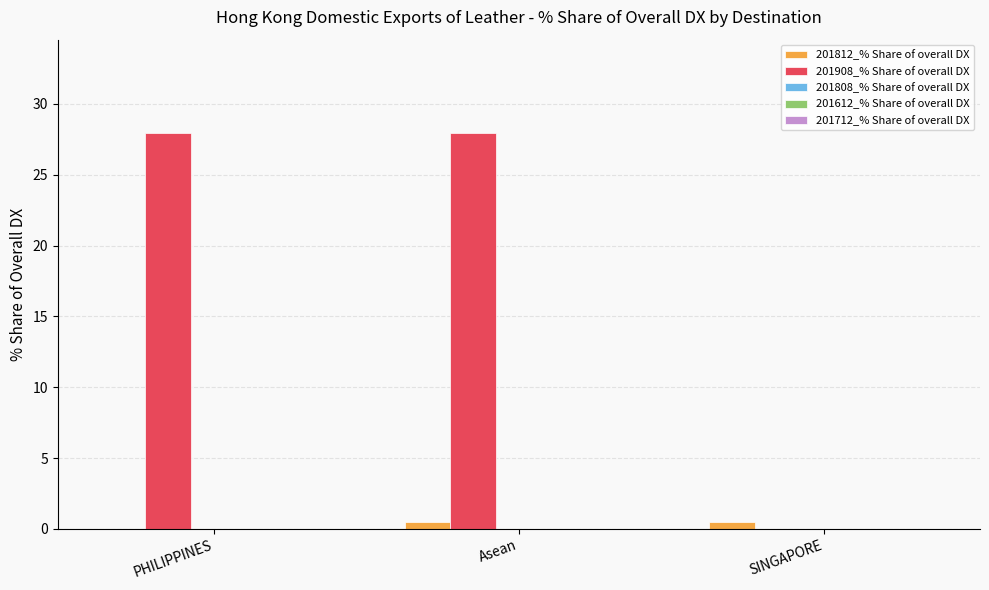

What is the total value across all series at PHILIPPINES?

27.9